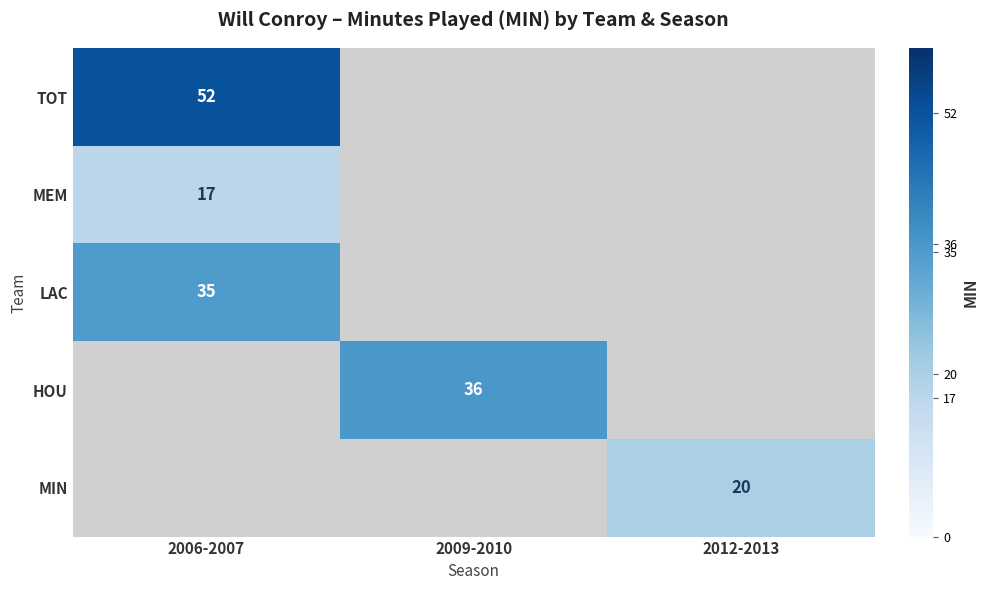

How many data points does each series have?

3